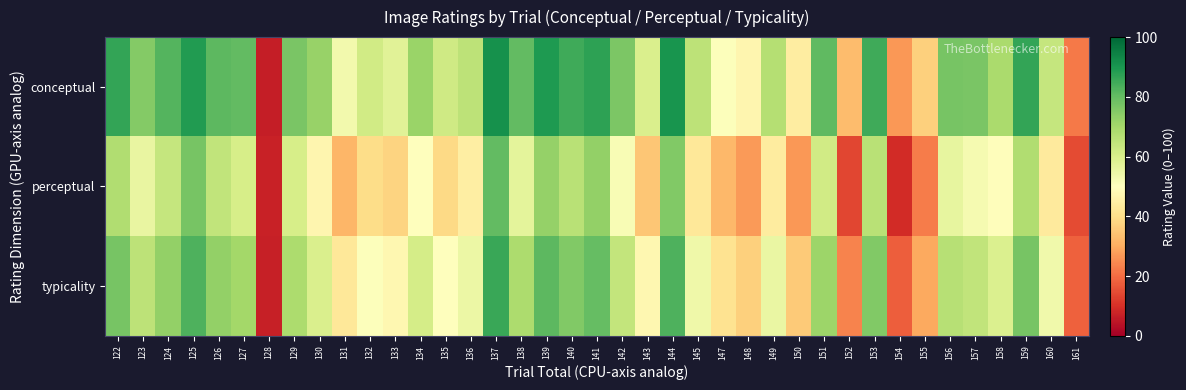

Reading left to right, list all the values displayed in this chart.

conceptual: 122=86.5	123=75.1	124=82.2	125=89.0	126=81.2	127=80.2	128=6.6	129=76.9	130=72.0	131=53.4	132=61.7	133=57.5	134=71.7	135=61.8	136=65.2	137=91.3	138=80.2	139=89.2	140=84.8	141=87.3	142=76.3	143=59.7	144=90.4	145=65.2	147=50.6	148=46.9	149=66.8	150=44.4	151=80.8	152=32.9	153=85.1	154=26.6	155=37.0	156=77.0	157=76.9	158=69.1	159=86.4	160=64.0	161=21.9
perceptual: 122=67.7	123=55.8	124=63.7	125=77.2	126=64.8	127=60.2	128=7.1	129=60.4	130=46.9	131=31.8	132=39.8	133=37.6	134=49.8	135=38.8	136=44.8	137=80.1	138=56.7	139=72.5	140=66.2	141=72.7	142=51.9	143=35.0	144=75.6	145=42.8	147=32.1	148=27.0	149=43.8	150=26.9	151=61.5	152=14.1	153=66.2	154=9.1	155=22.3	156=56.2	157=52.7	158=49.5	159=67.8	160=43.4	161=14.5
typicality: 122=77.1	123=65.4	124=72.9	125=83.1	126=73.0	127=70.2	128=6.9	129=68.6	130=59.5	131=42.6	132=50.7	133=47.6	134=60.8	135=50.3	136=55.0	137=85.7	138=68.4	139=80.9	140=75.5	141=80.0	142=64.1	143=47.3	144=83.0	145=54.0	147=41.4	148=37.0	149=55.3	150=35.6	151=71.1	152=23.5	153=75.6	154=17.9	155=29.6	156=66.6	157=64.8	158=59.3	159=77.1	160=53.7	161=18.2